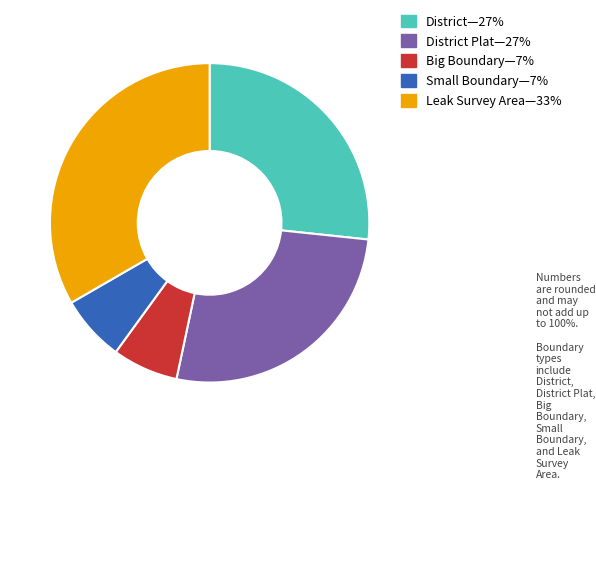

Count the number of slices in the pie.

5